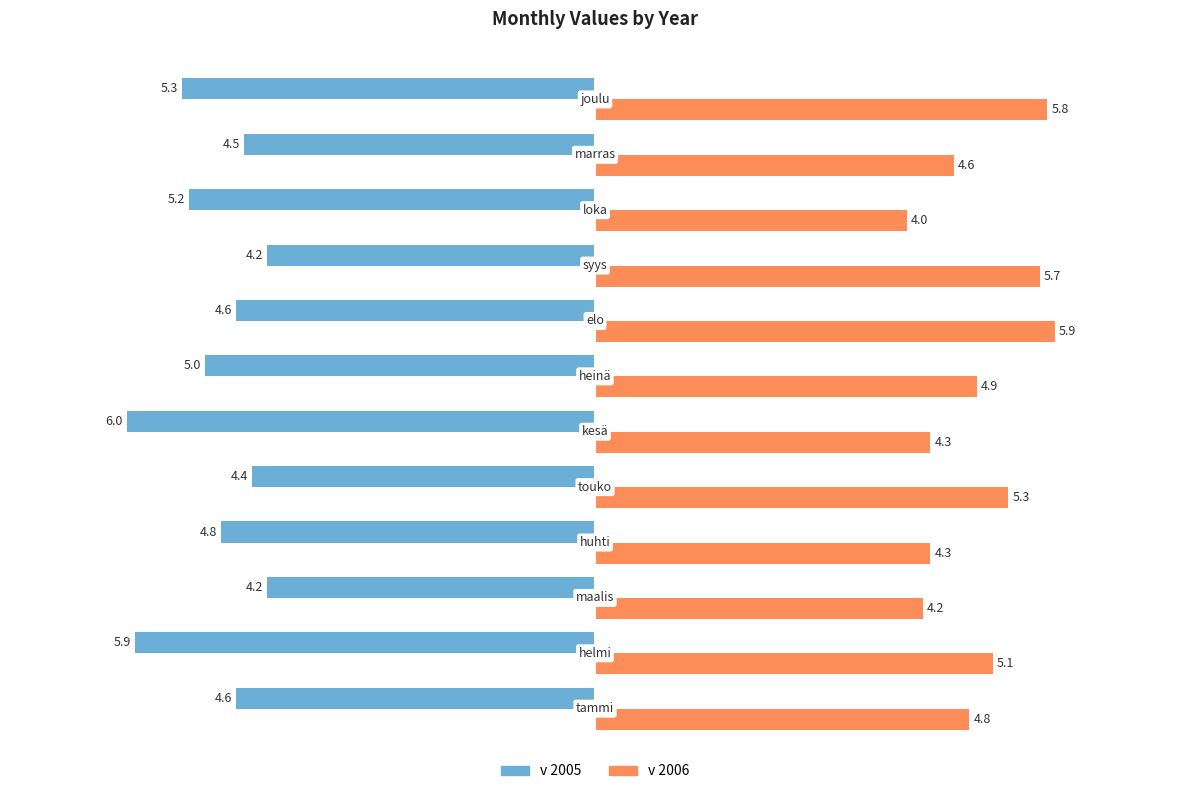

List the series in order of their overall mean, lowest first.

v 2005, v 2006